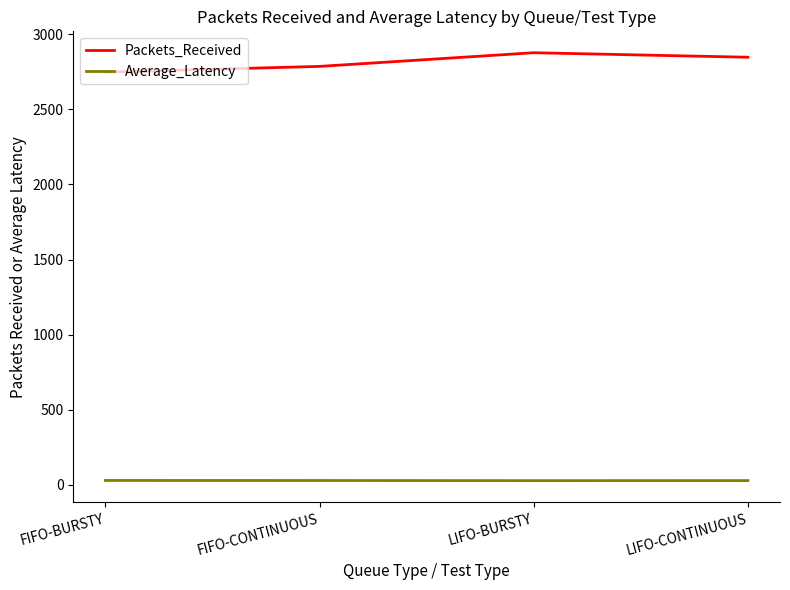

Count the number of data series in this chart.

2